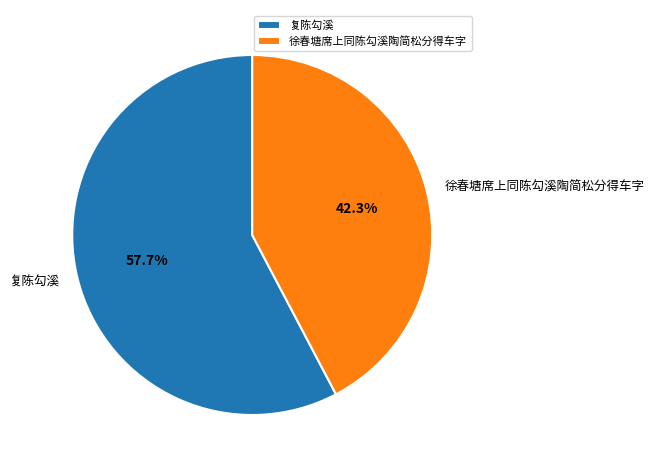

What is the total percentage of 复陈勾溪 and 徐春塘席上同陈勾溪陶简松分得车字?

100.0%